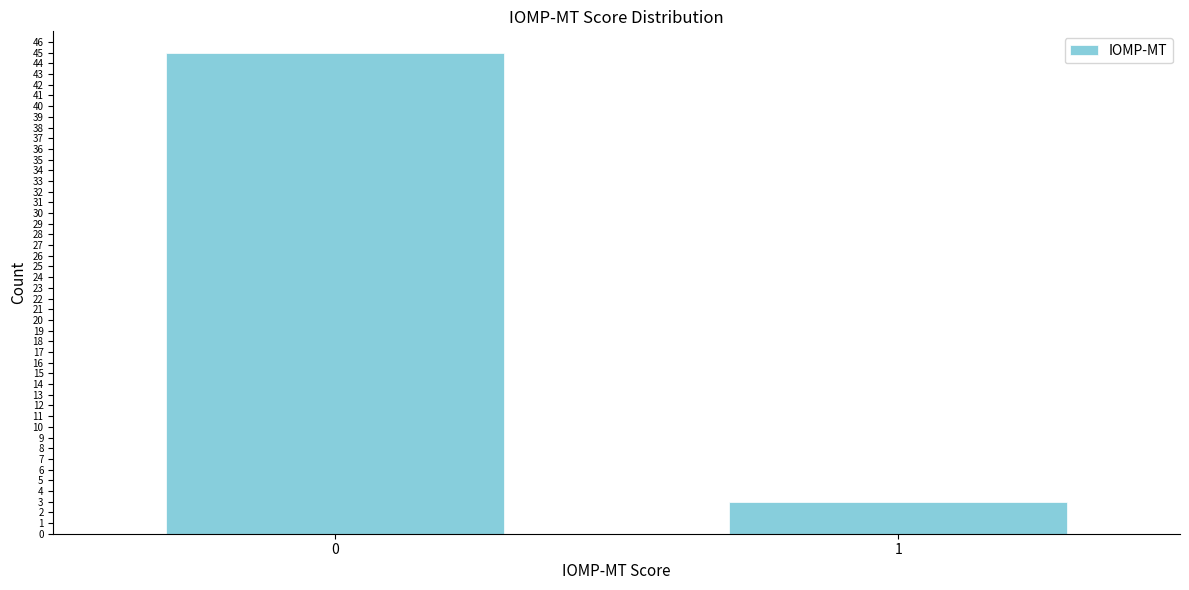

Reading left to right, list all the values displayed in this chart.

0=45	1=3